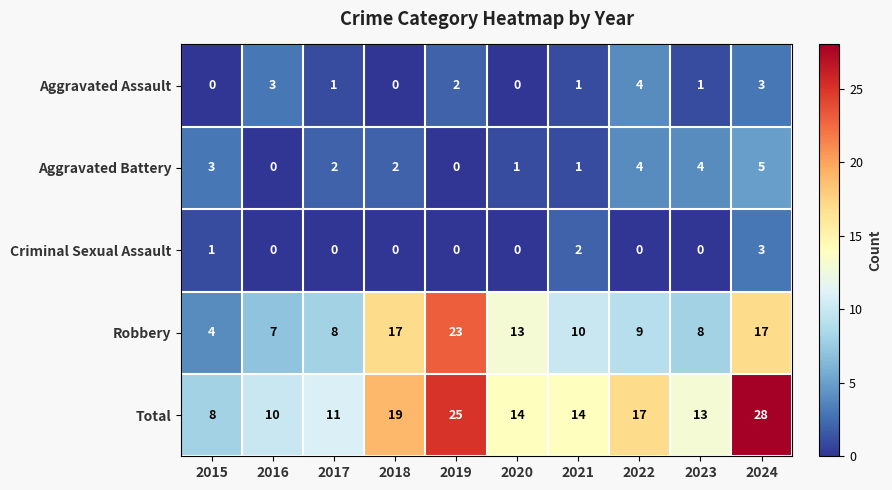

How many categories are shown in the chart?

10